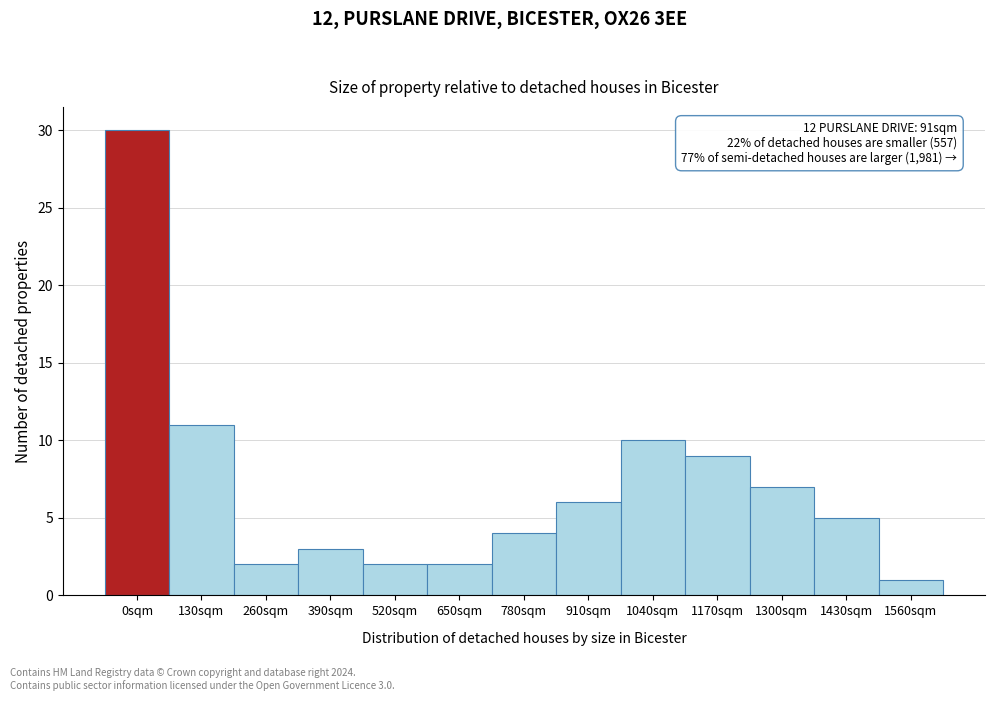

Reading right to left, extract all data points from this chart.

1	5	7	9	10	6	4	2	2	3	2	11	30